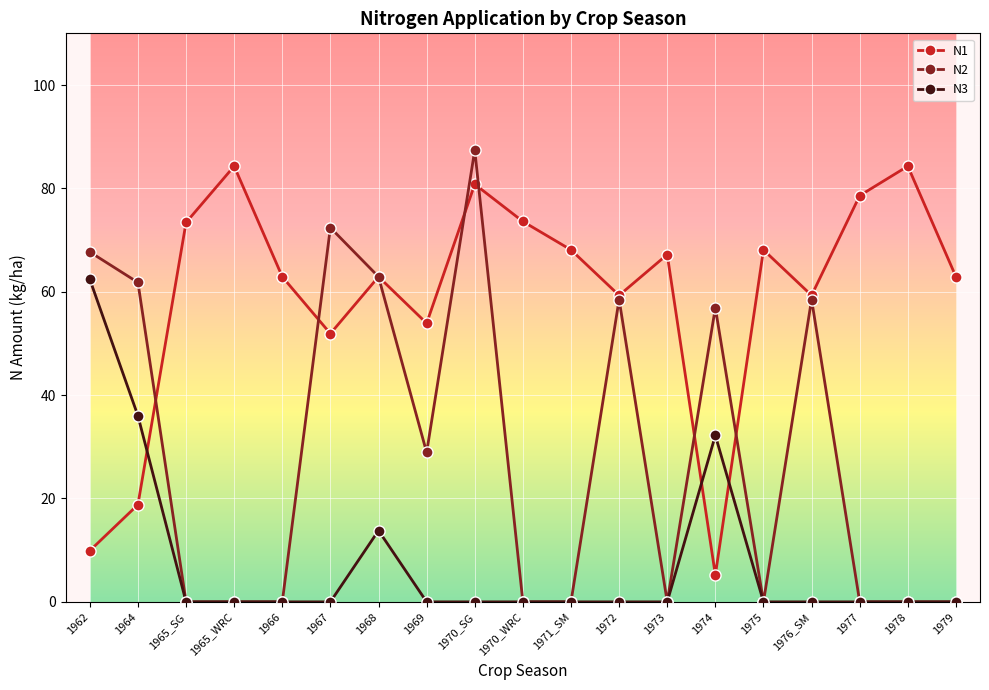

How many lines are shown in the chart?

3